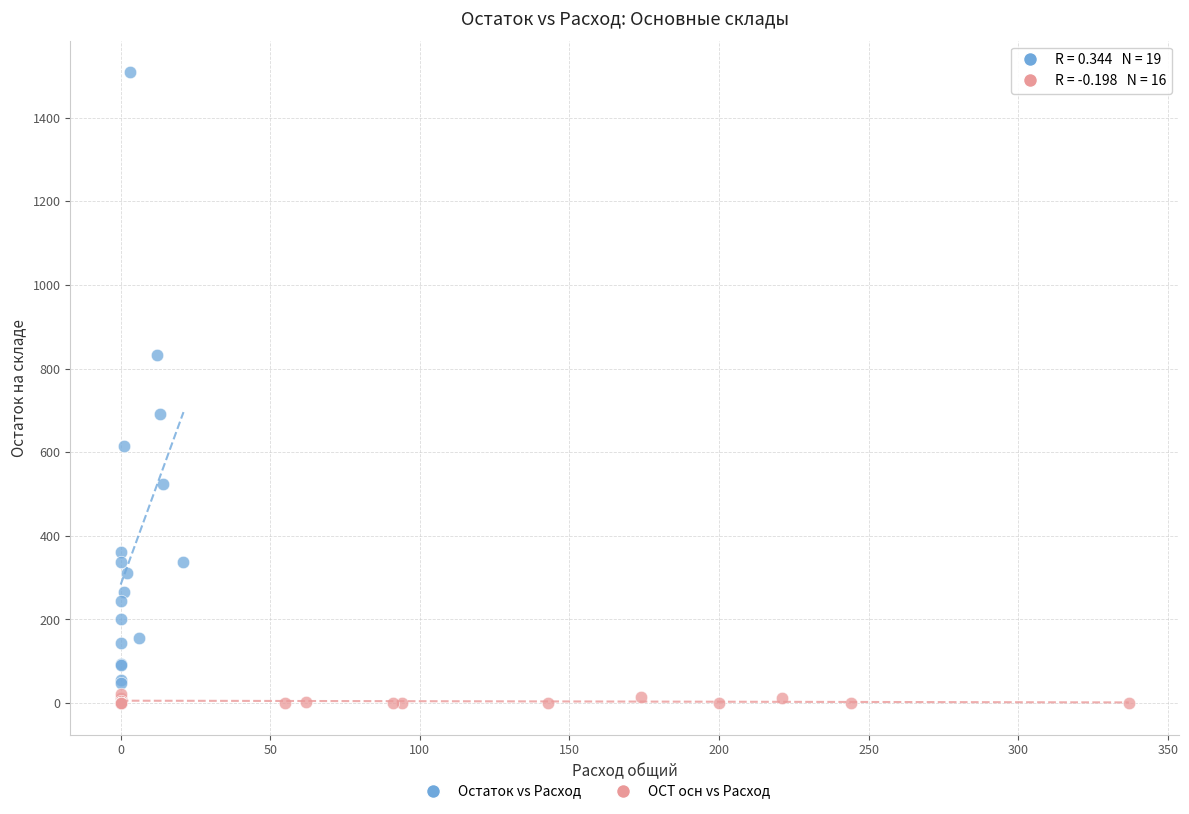

Which series has the widest spread of Y values?

Остаток vs Расход